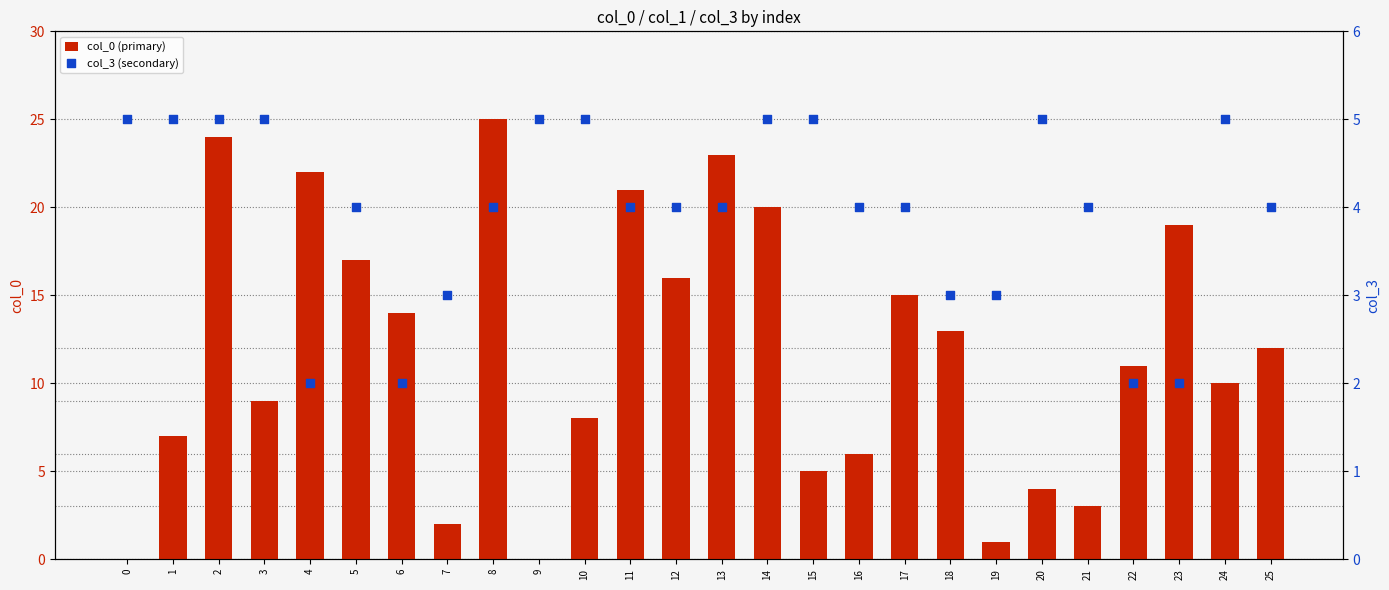

What are all the series names shown in the legend?

col_0 (primary), col_3 (secondary)